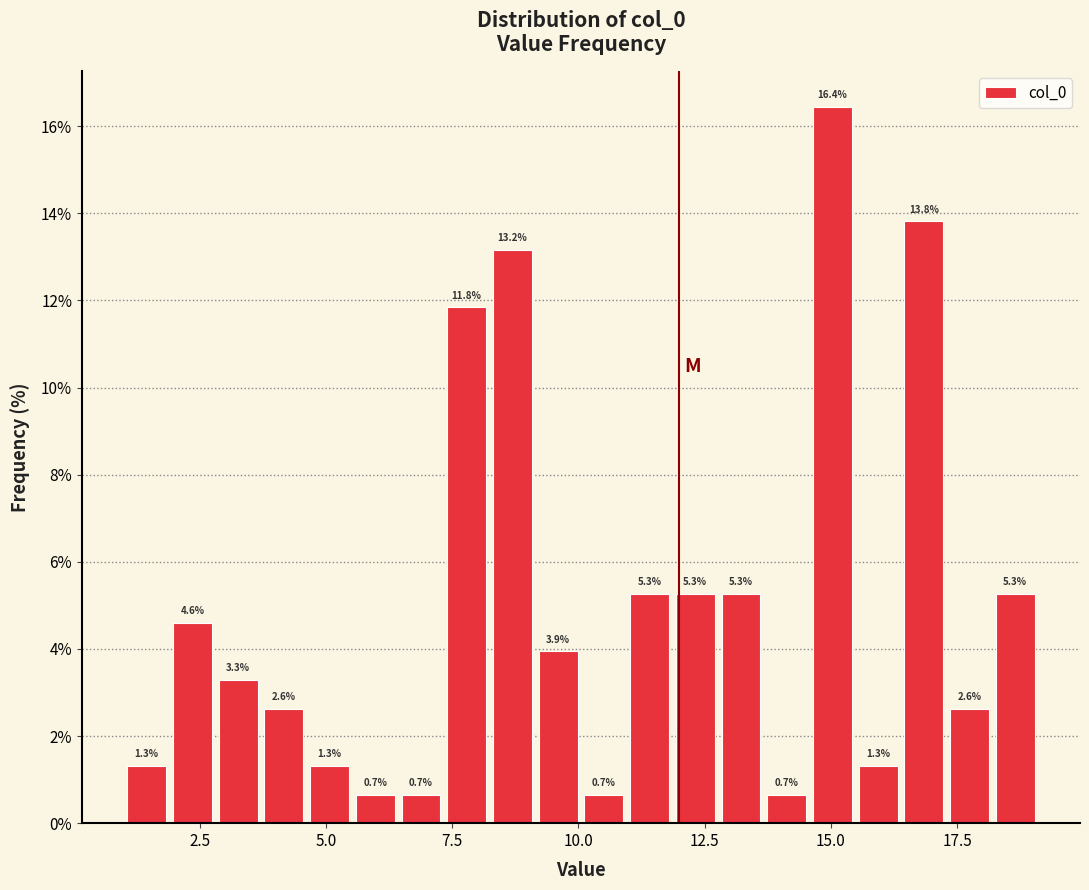

Read against the x-axis, roughly where is the centre of the tallest bar?

15.0